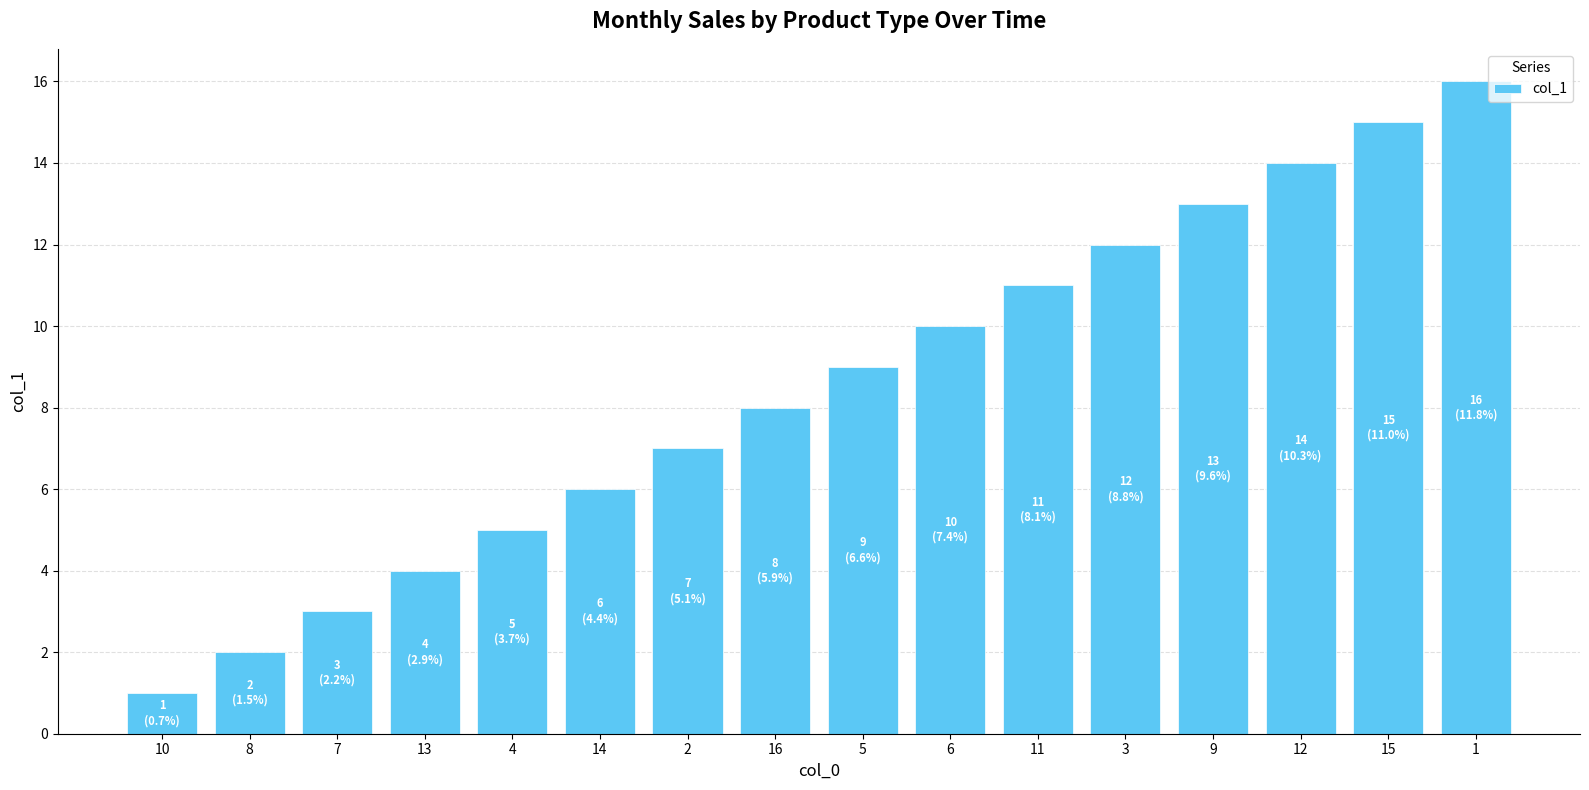

List the labels in order of value, largest first.

1, 15, 12, 9, 3, 11, 6, 5, 16, 2, 14, 4, 13, 7, 8, 10